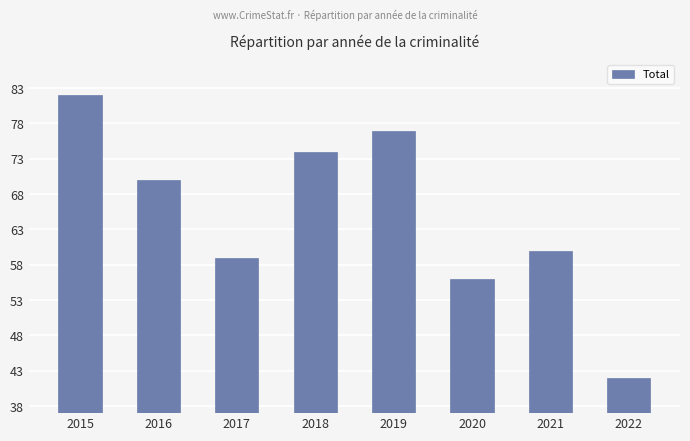

Which label corresponds to the smallest value in the chart?

2022